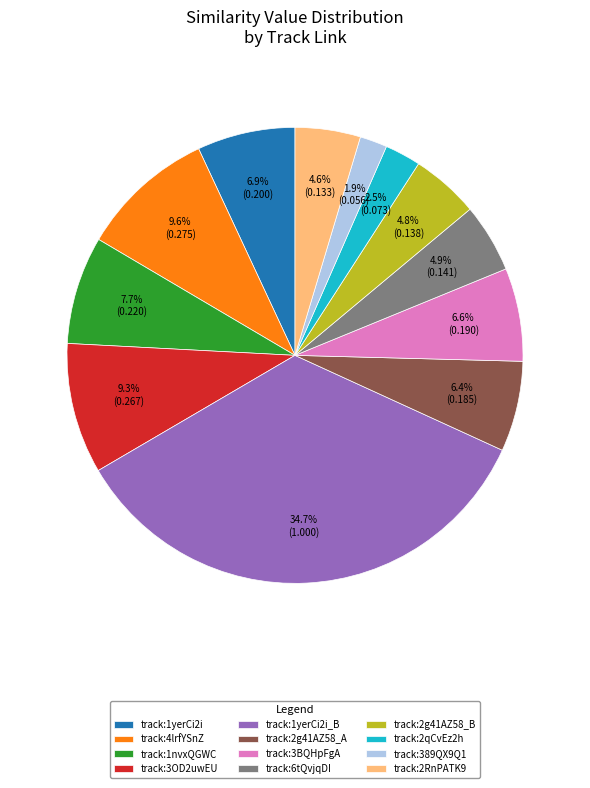

Between track:3BQHpFgA and track:2RnPATK9, which is larger?

track:3BQHpFgA